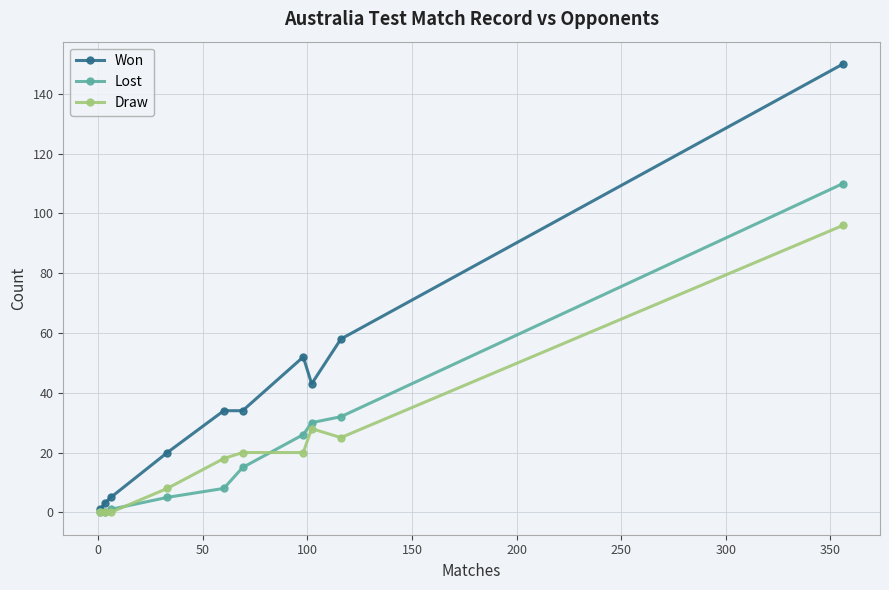

Which series has the largest total across all categories?

Won